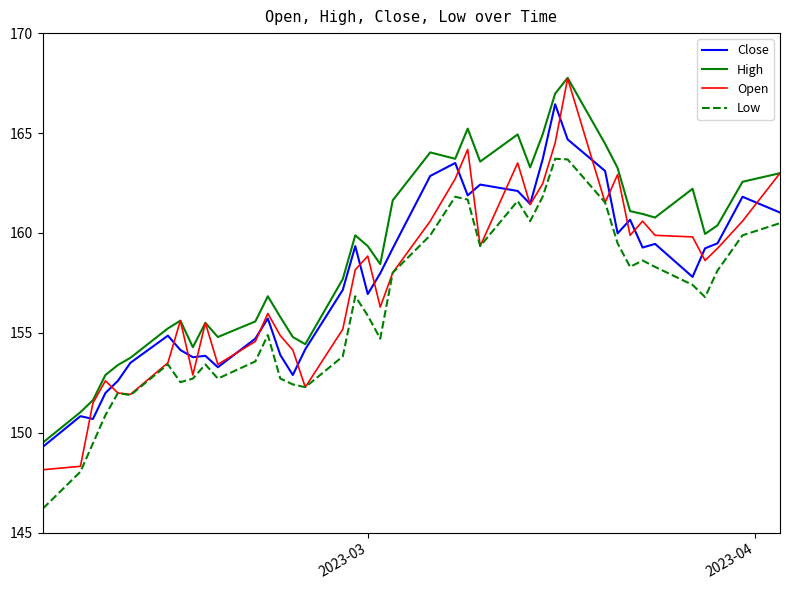

What is the greatest value displayed?

167.8